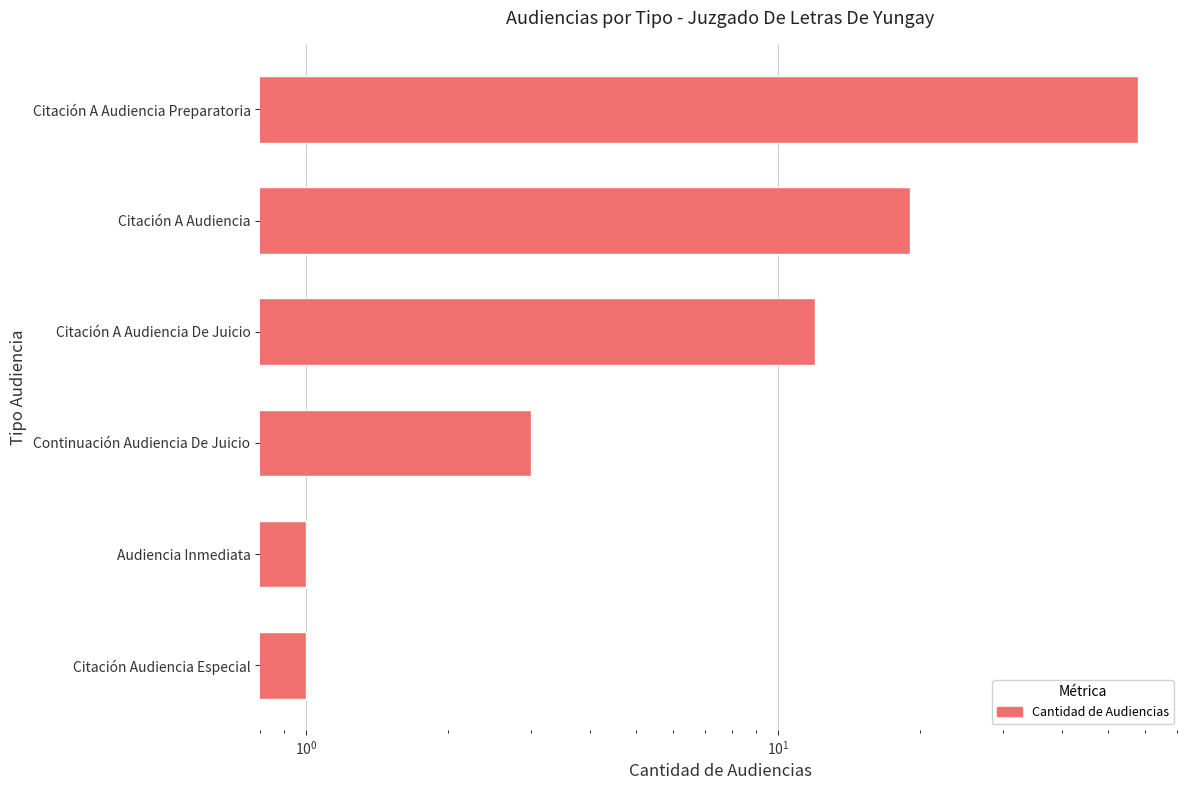

How many bars are there in total?

6